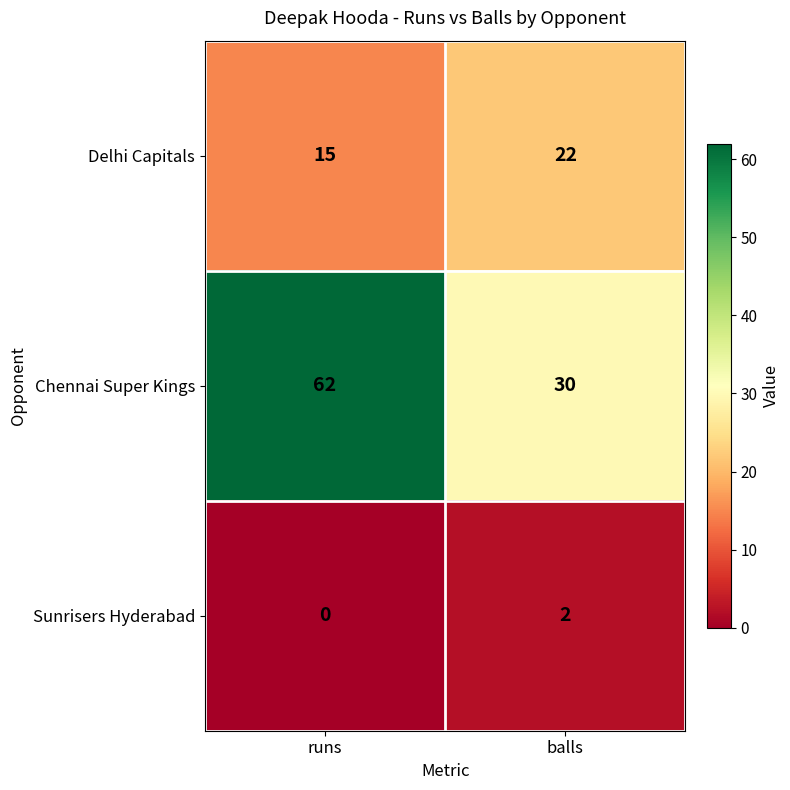

How many series are shown in this chart?

3